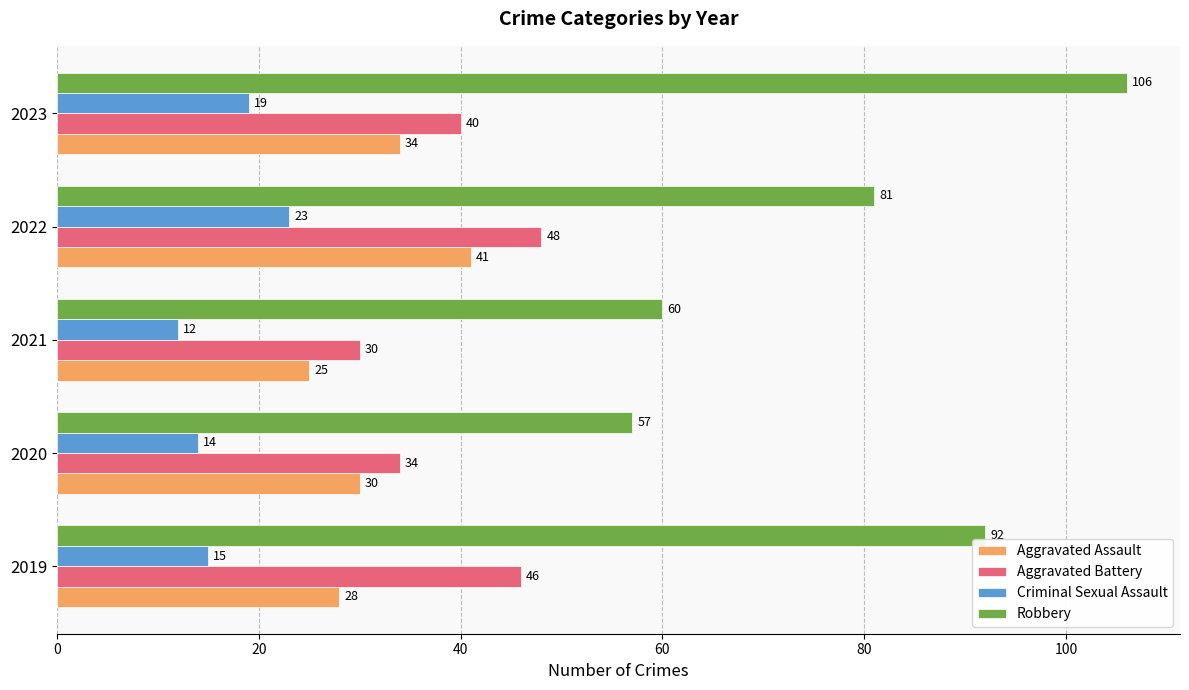

Is the value of Robbery at 2023 greater than the value of Criminal Sexual Assault at 2023?

Yes